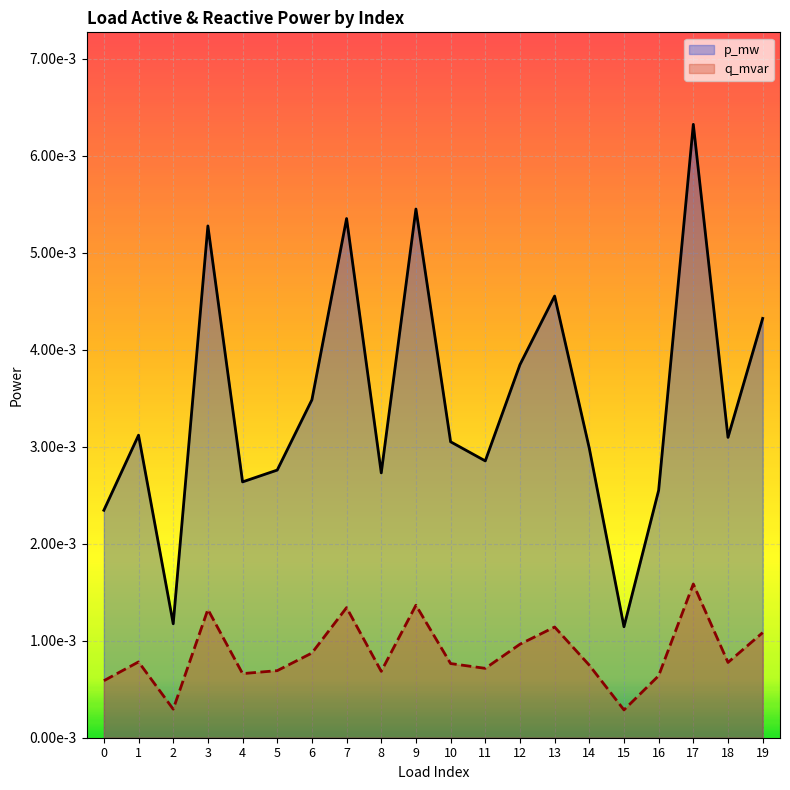

Rank the series by their maximum value, from highest to lowest.

p_mw, q_mvar